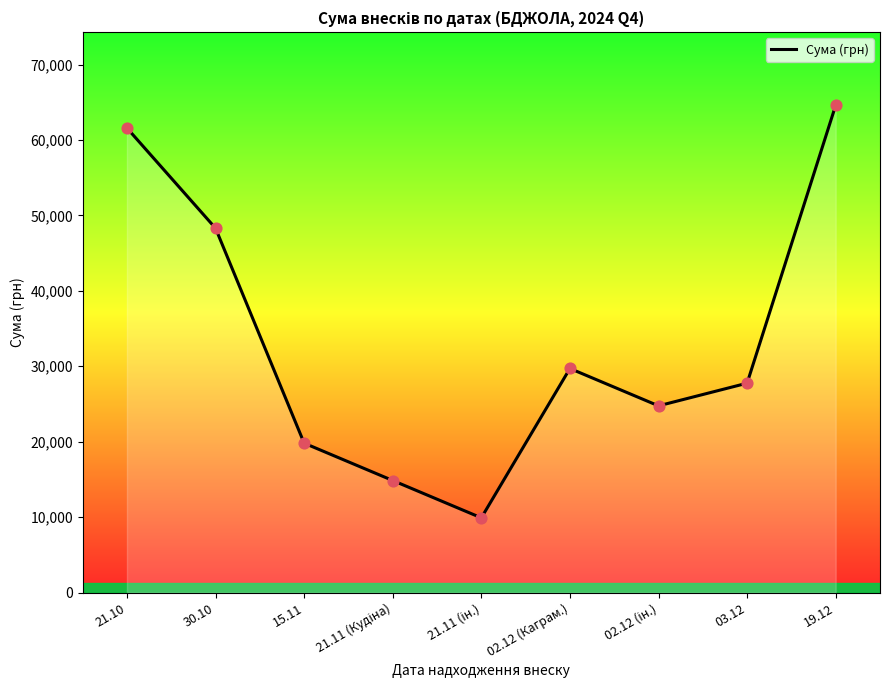

What is the change in value from 21.10 to 15.11?

-41782.0